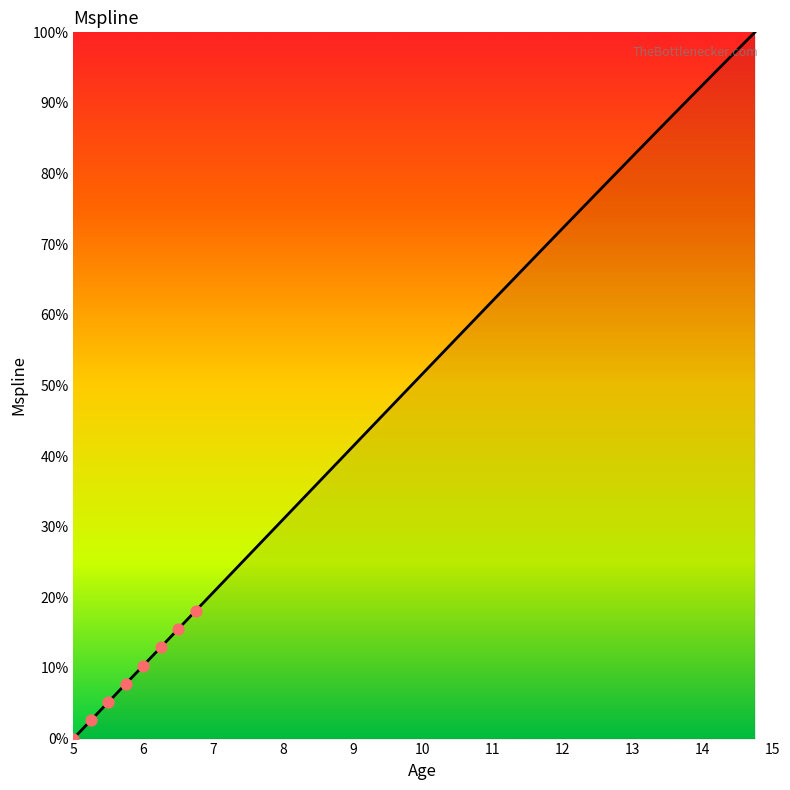

What is the maximum value shown in the chart?

100.0